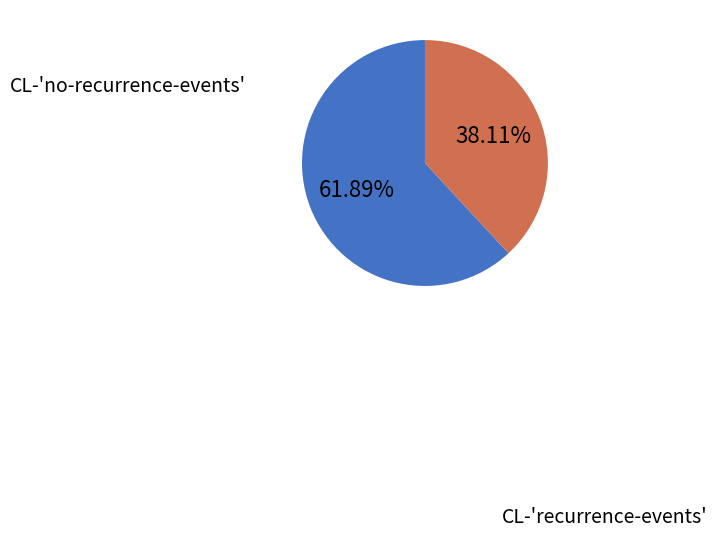

Does any single category account for the majority?

Yes